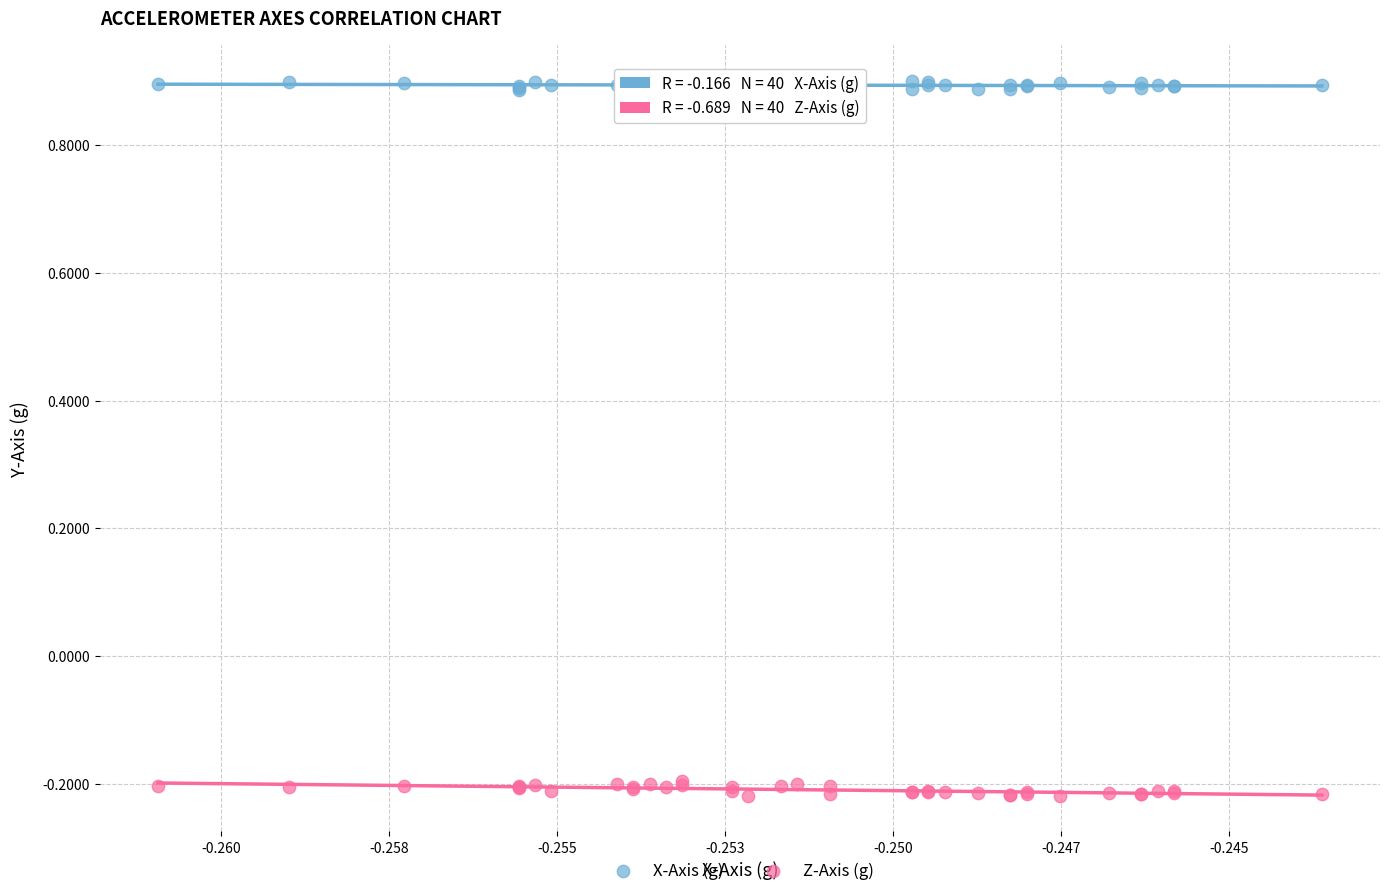

Which series contains the lowest Y value?

Z-Axis (g)